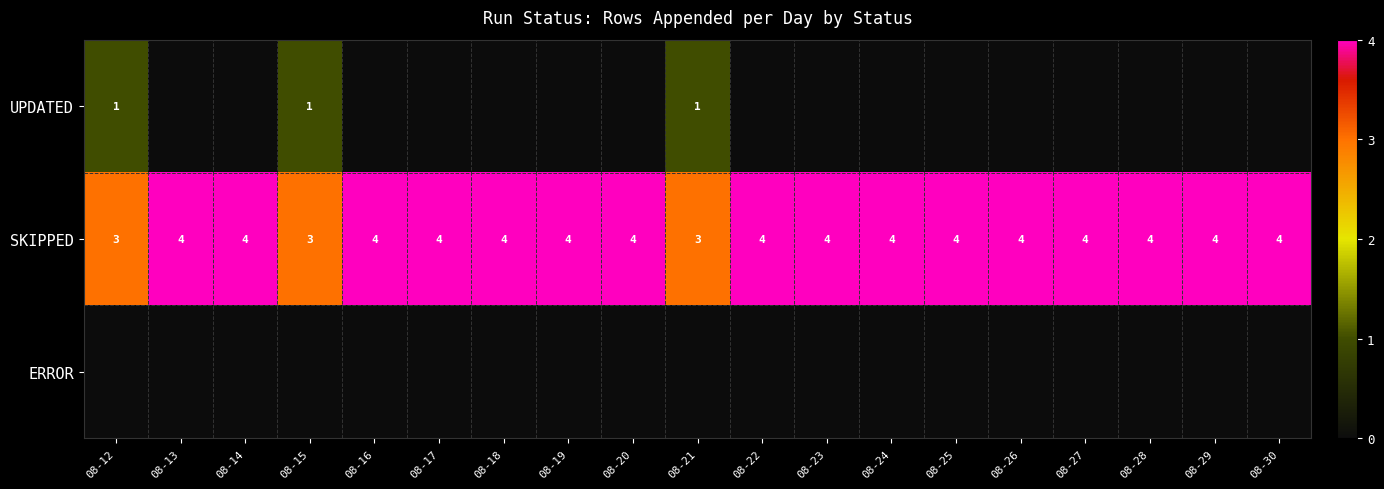

Is it true that SKIPPED equals 5 at 08-12?

False